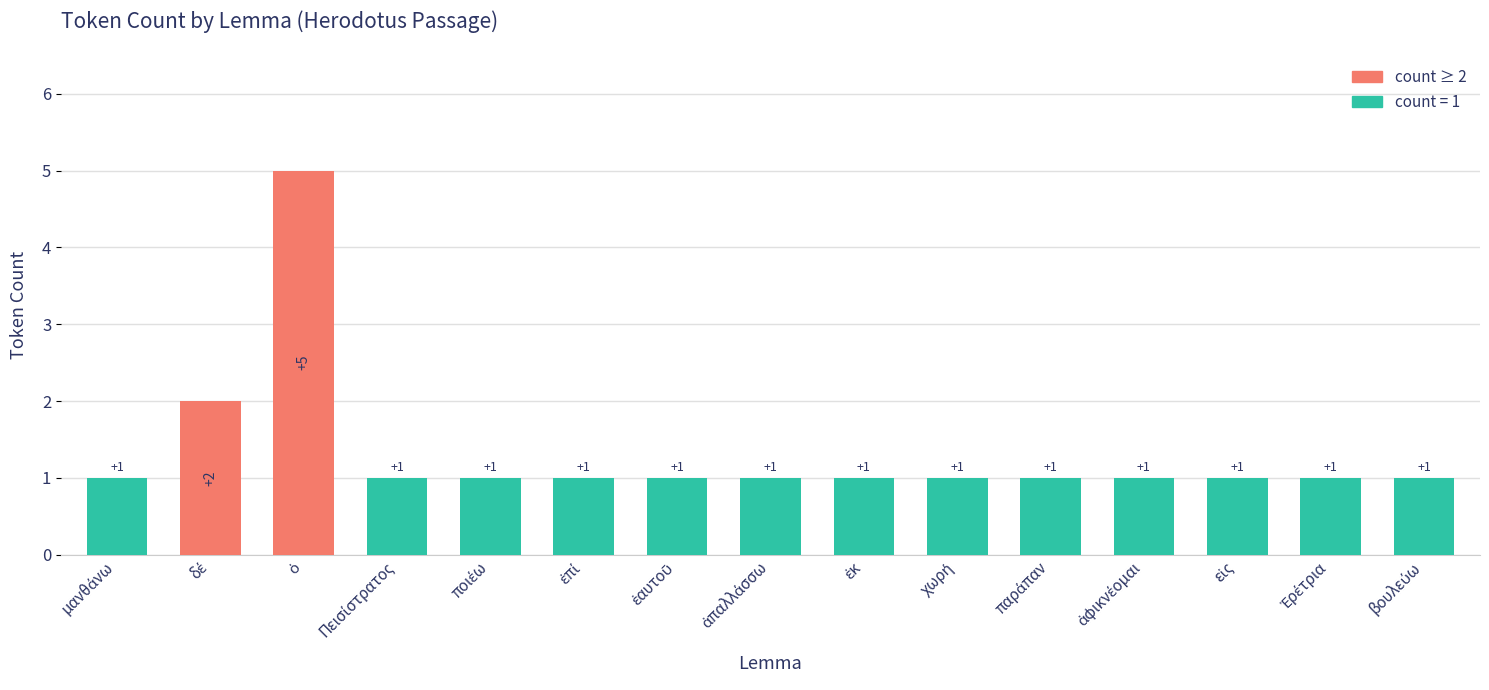

How many bars are there in total?

15